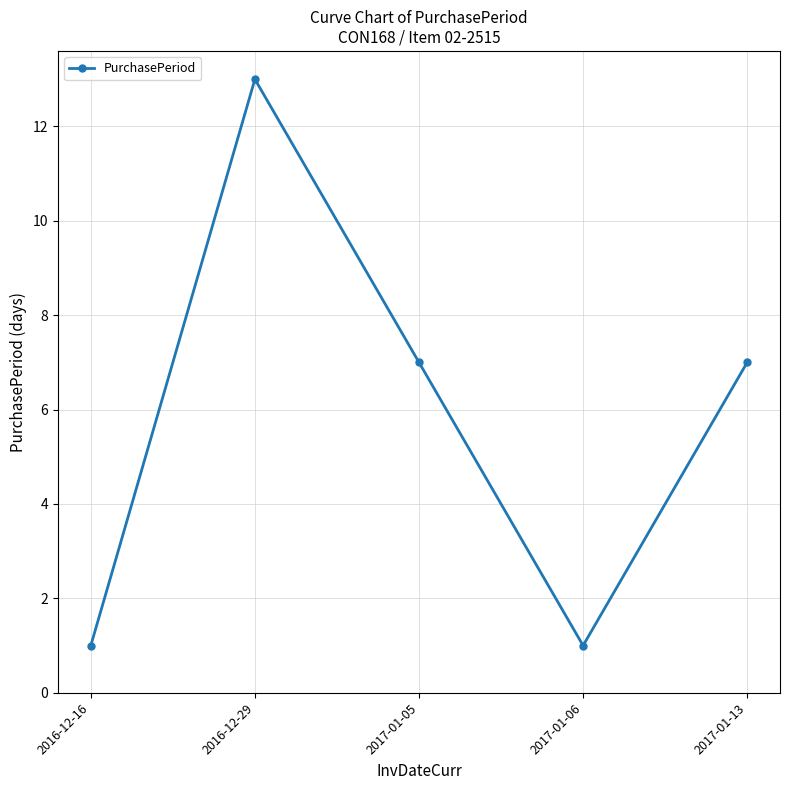

What position from the right is 2017-01-06?

2